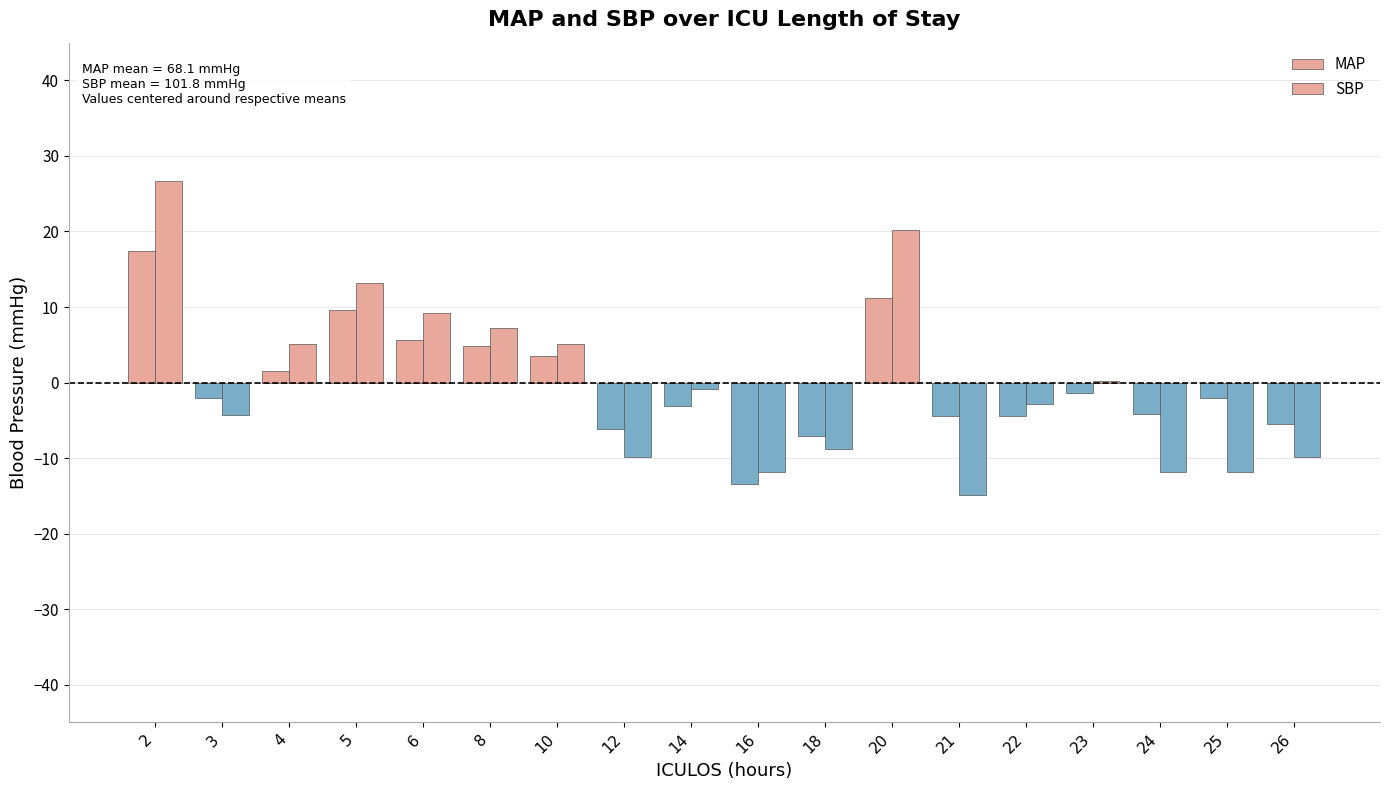

What are all the series names shown in the legend?

MAP, SBP